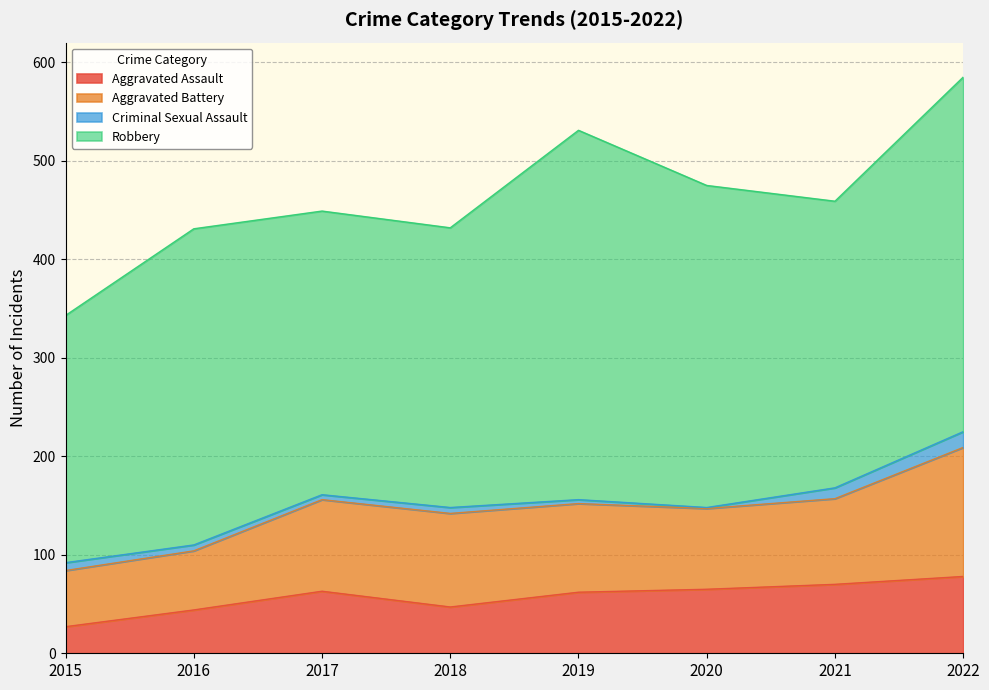

Where does the Robbery series first go above 321?

2019